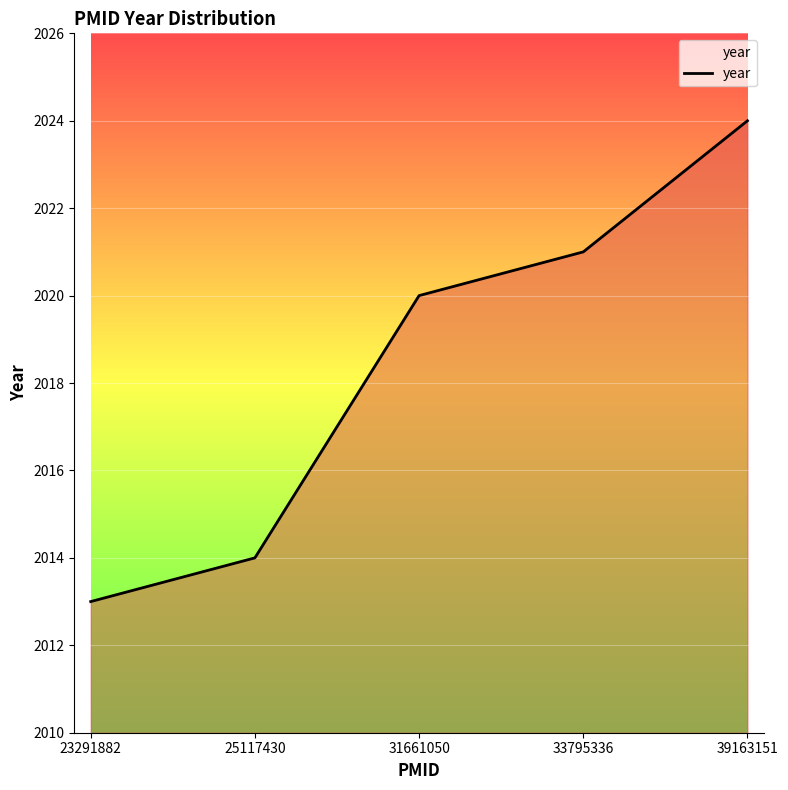

What is the difference between the values at 33795336 and 23291882?

8